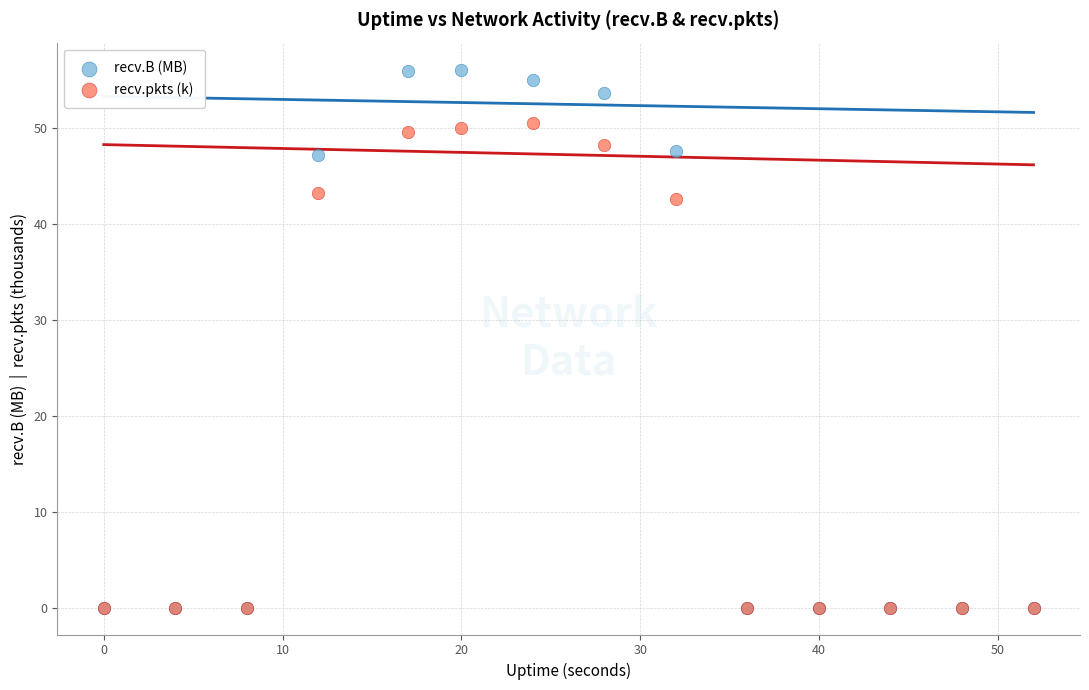

Across all series, what Y value is closest to 28?

42.6